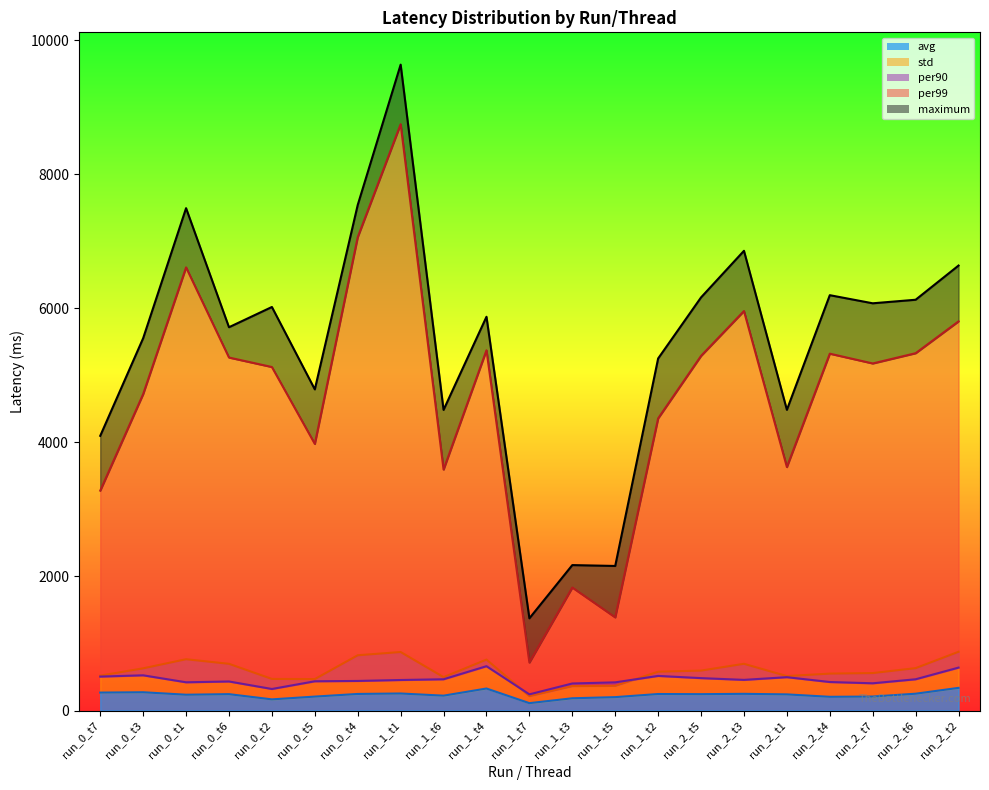

At how many categories does at least one series exceed 3205?

18